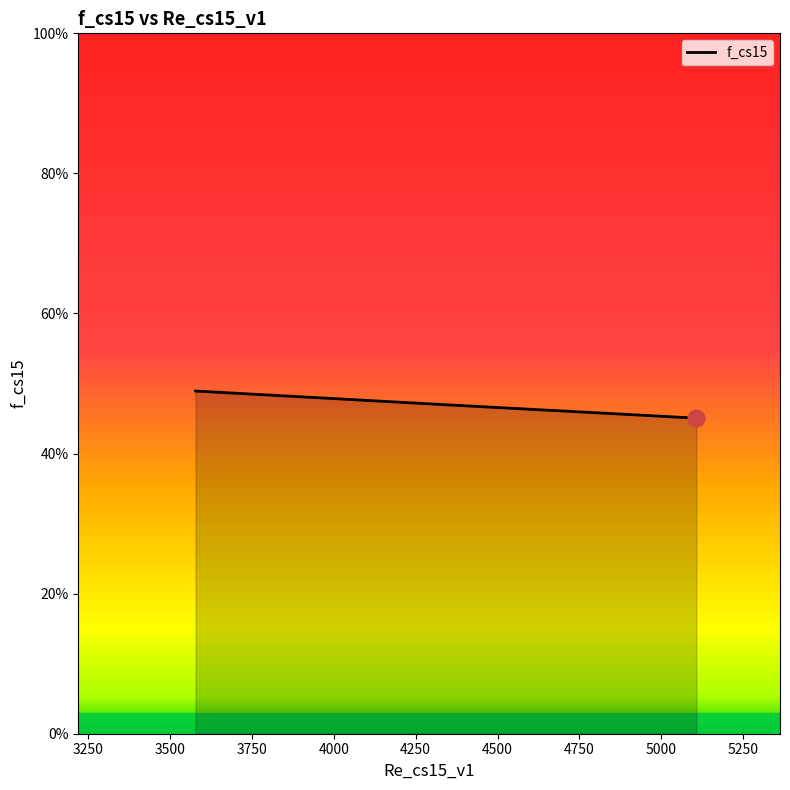

What is the smallest value displayed?

0.5